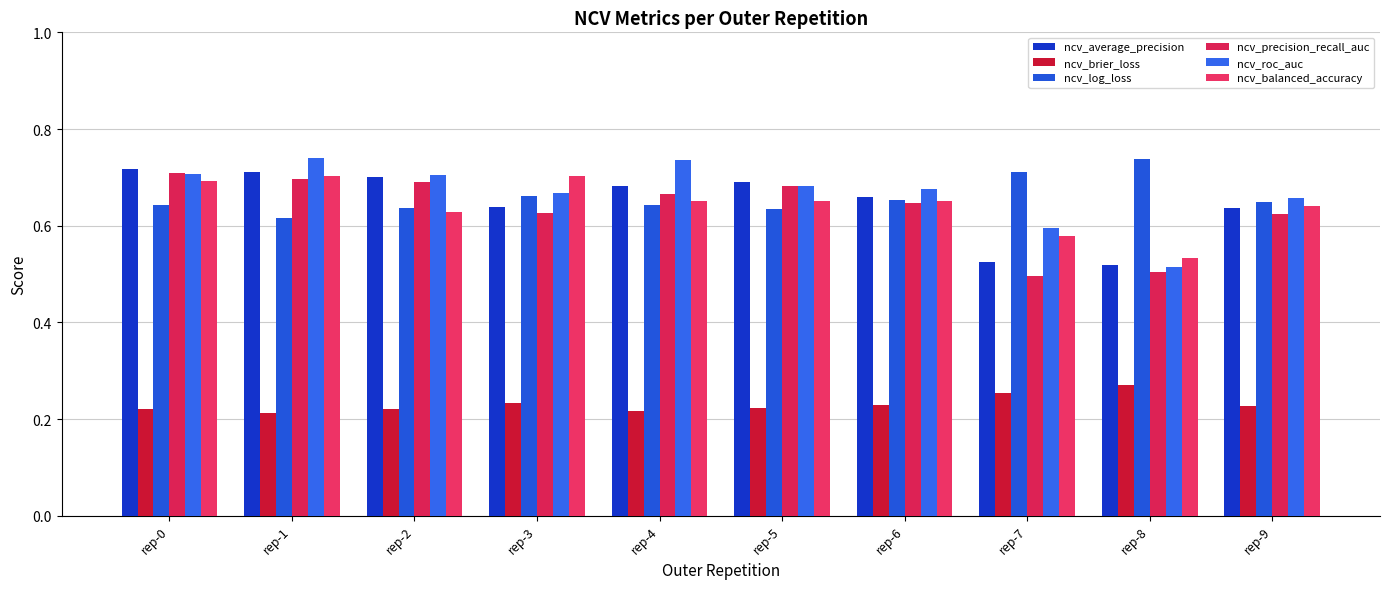

How many series are shown in this chart?

6